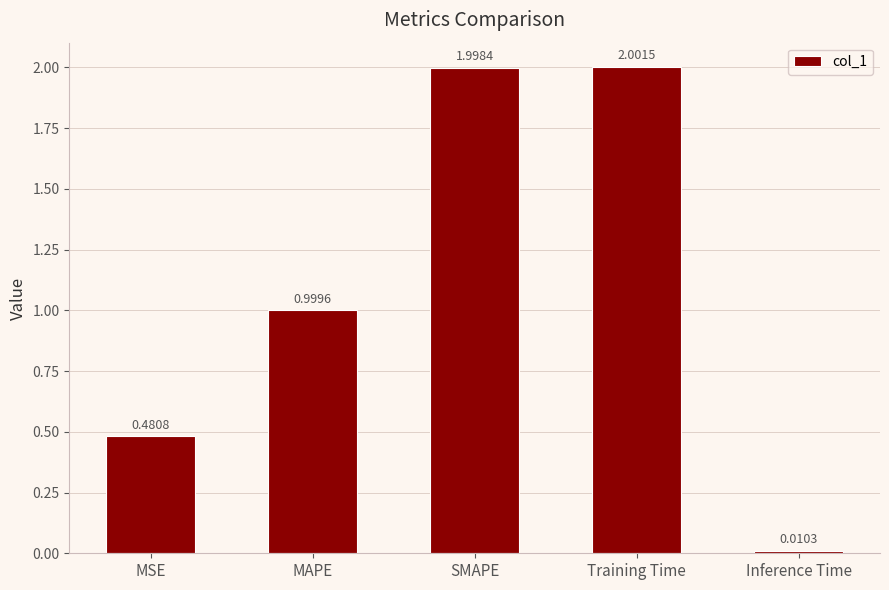

What is the average value?

1.1